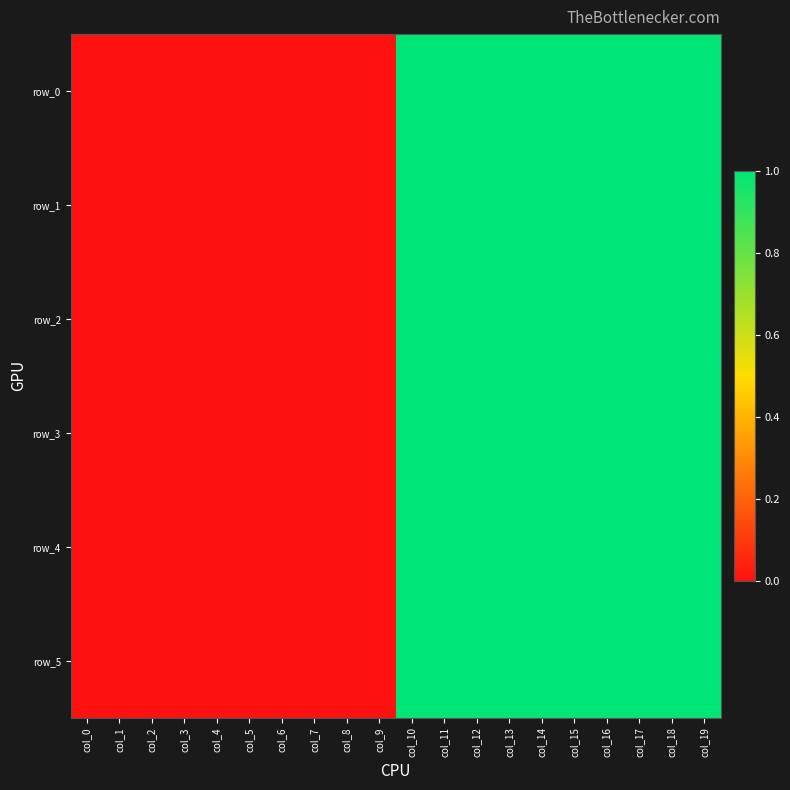

Rank the series at col_18 from highest to lowest value.

row_0, row_1, row_2, row_3, row_4, row_5